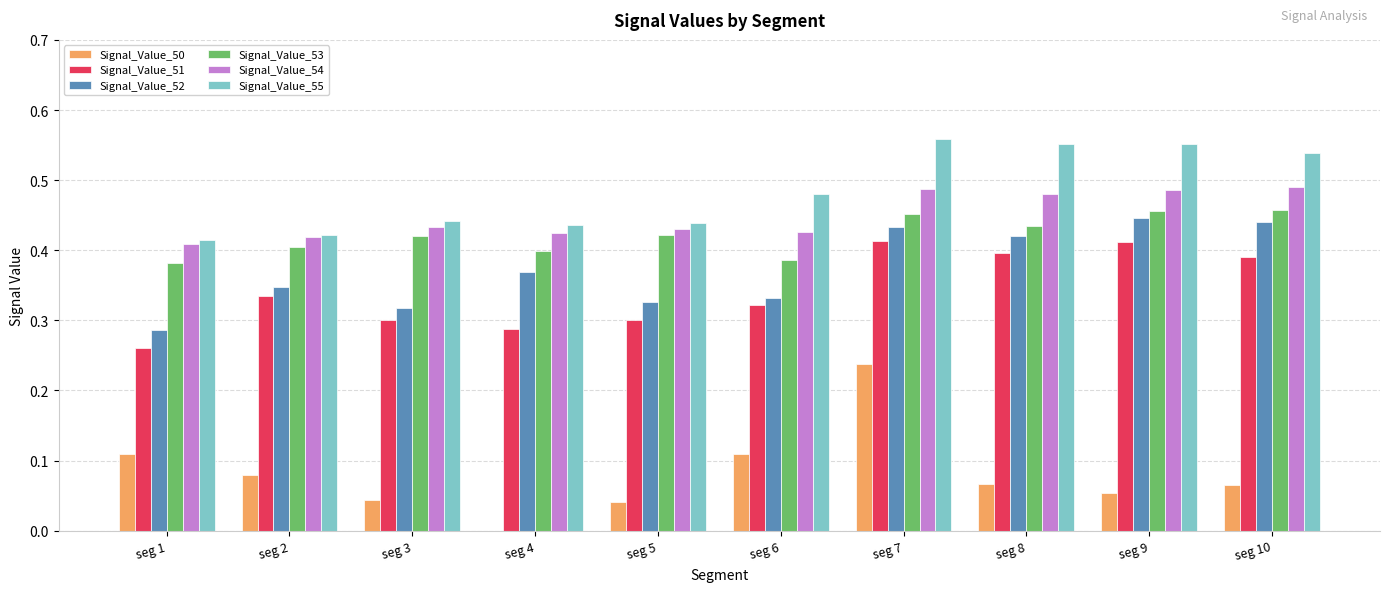

What is the sum of all Signal_Value_50 values?

0.8